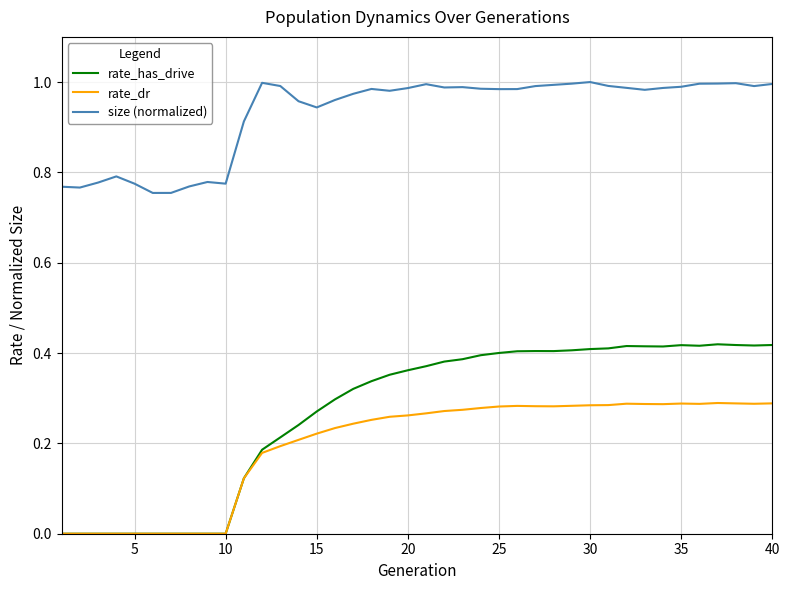

True or false: size (normalized) and rate_dr cross at least once.

False